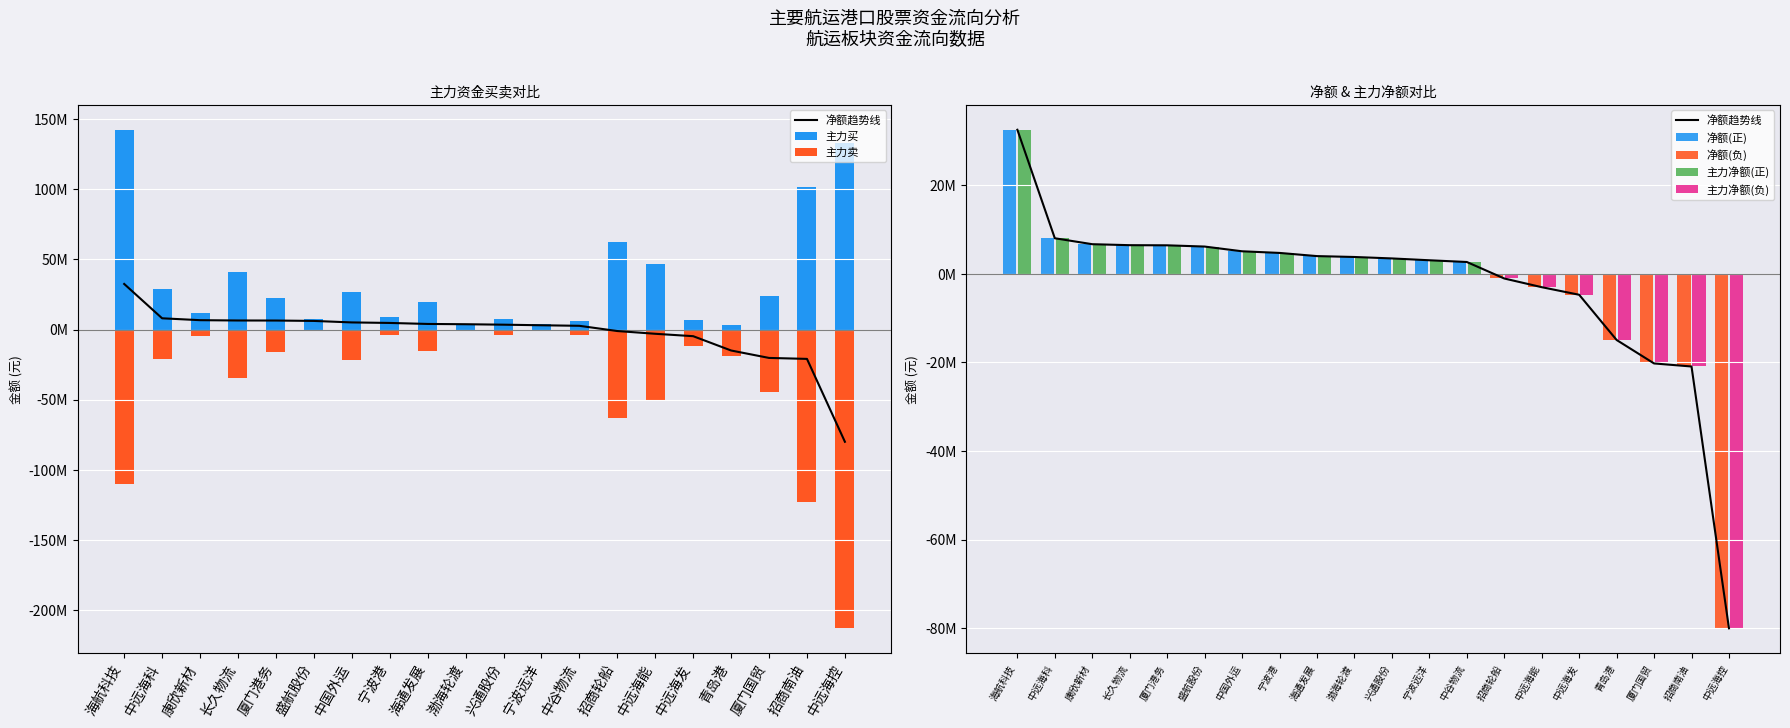

List the labels in order of 主力买 value, largest first.

海航科技, 中远海控, 招商南油, 招商轮船, 中远海能, 长久物流, 中远海科, 中国外运, 厦门国贸, 厦门港务, 海通发展, 康欣新材, 宁波港, 兴通股份, 盛航股份, 中远海发, 中谷物流, 宁波远洋, 渤海轮渡, 青岛港